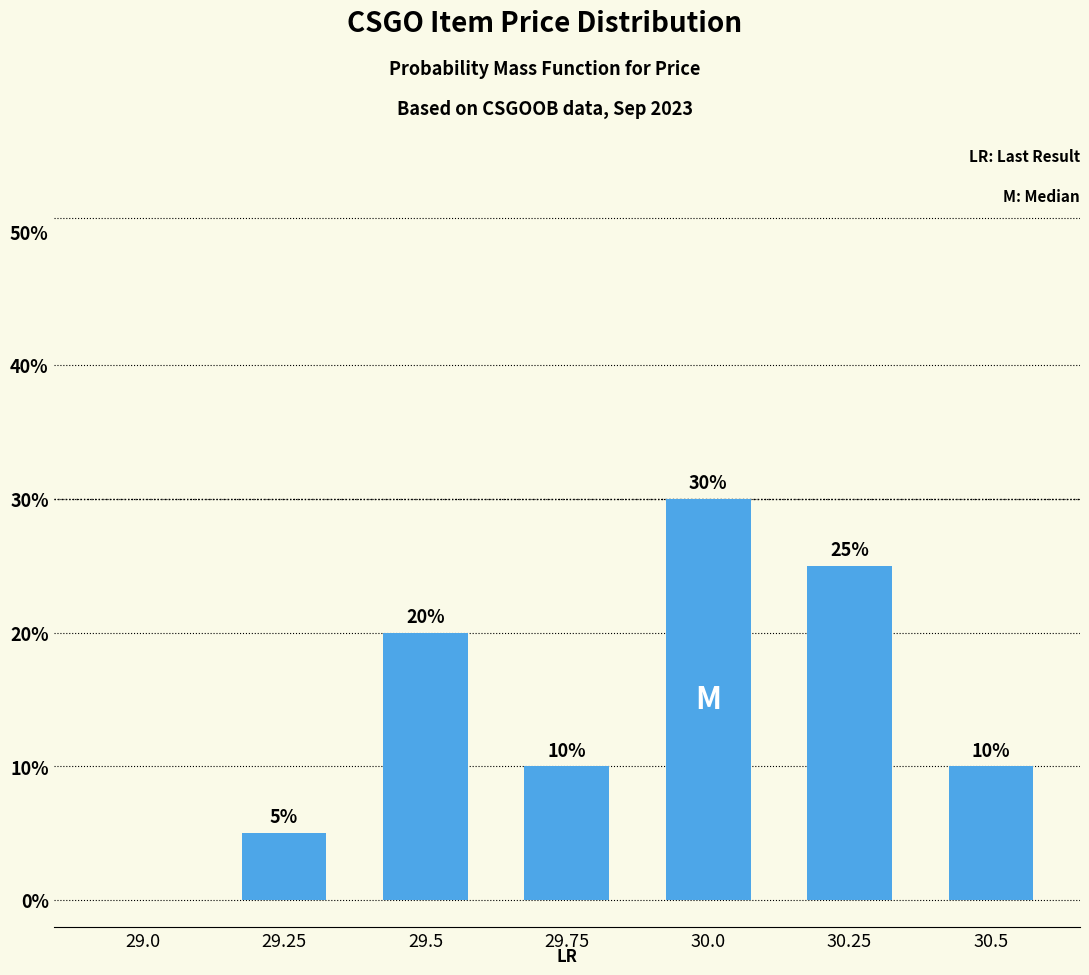

Reading left to right, transcribe all the data shown in this chart.

29.0=0.0	29.25=0.1	29.5=0.2	29.75=0.1	30.0=0.3	30.25=0.2	30.5=0.1